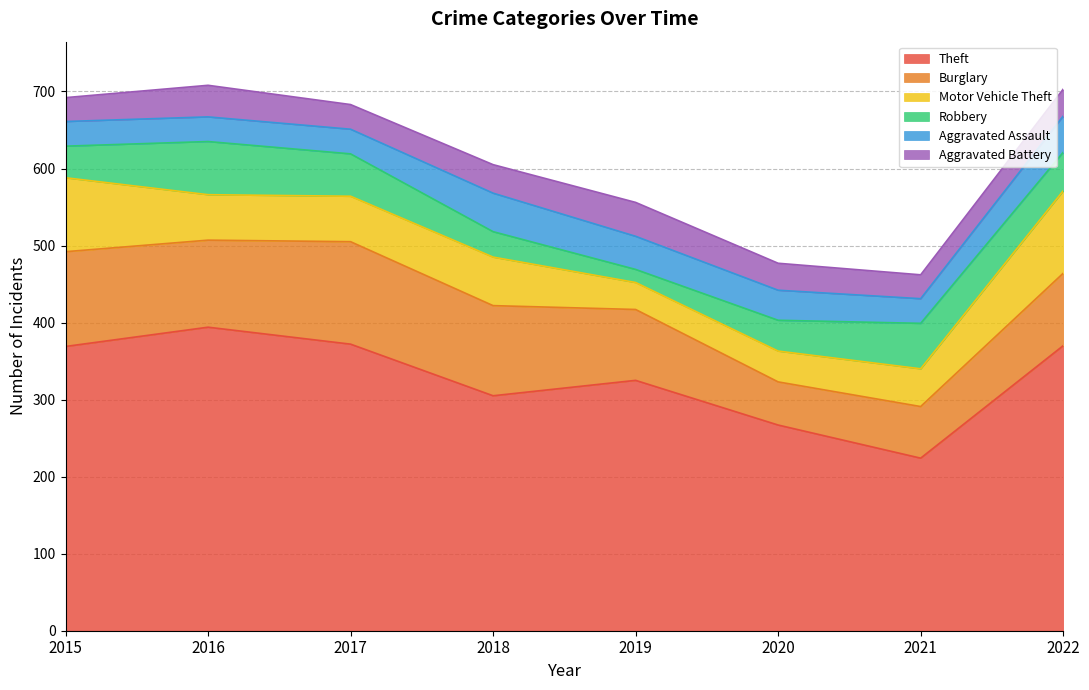

Which series has the largest total across all categories?

Theft